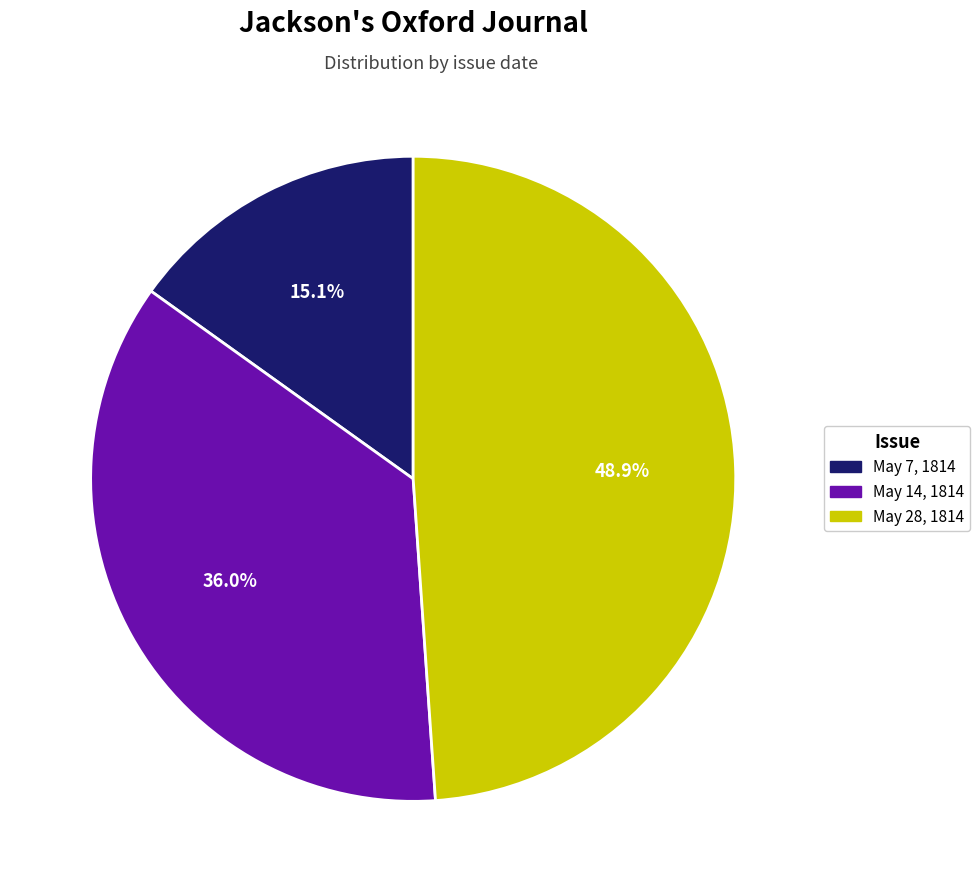

Rank the categories by value from highest to lowest.

May 28, 1814, May 14, 1814, May 7, 1814